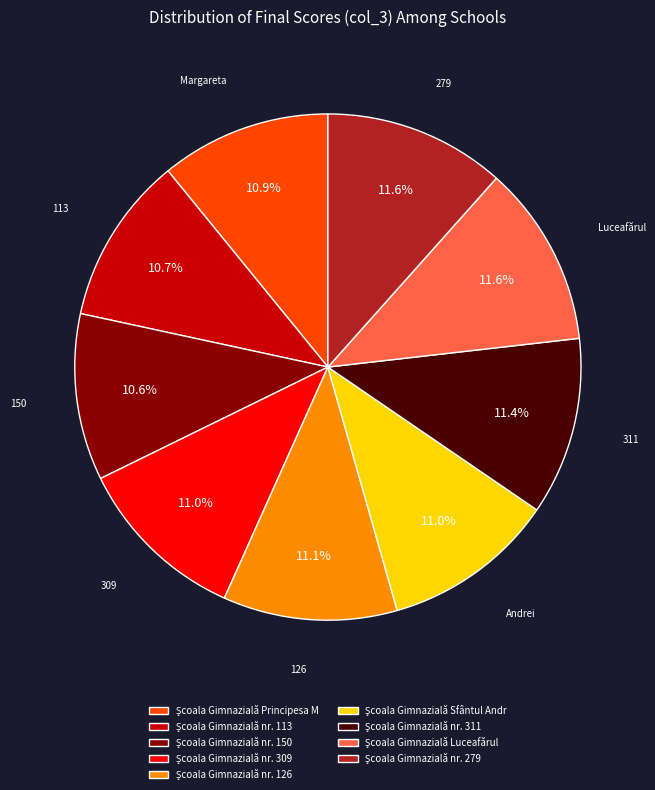

Does any single category account for the majority?

No